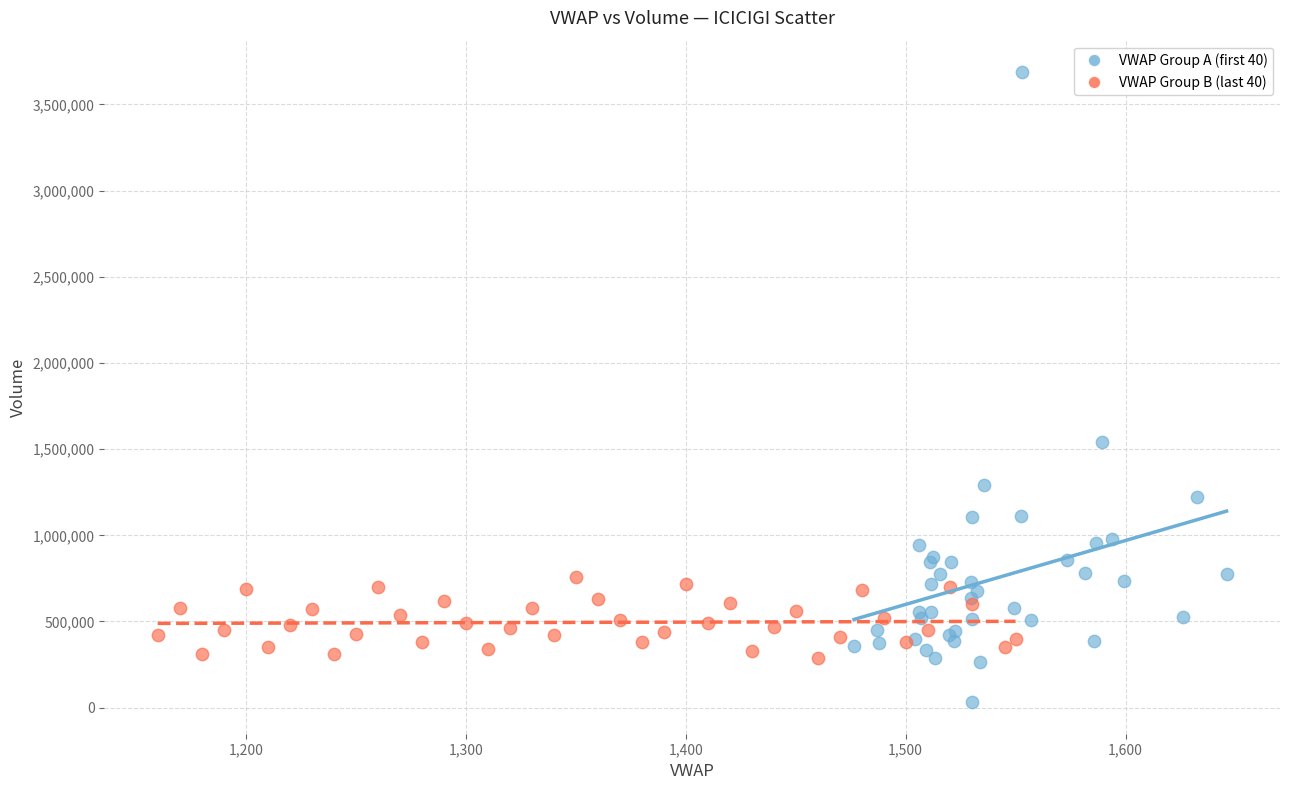

Which series contains the lowest Y value?

VWAP Group A (first 40)